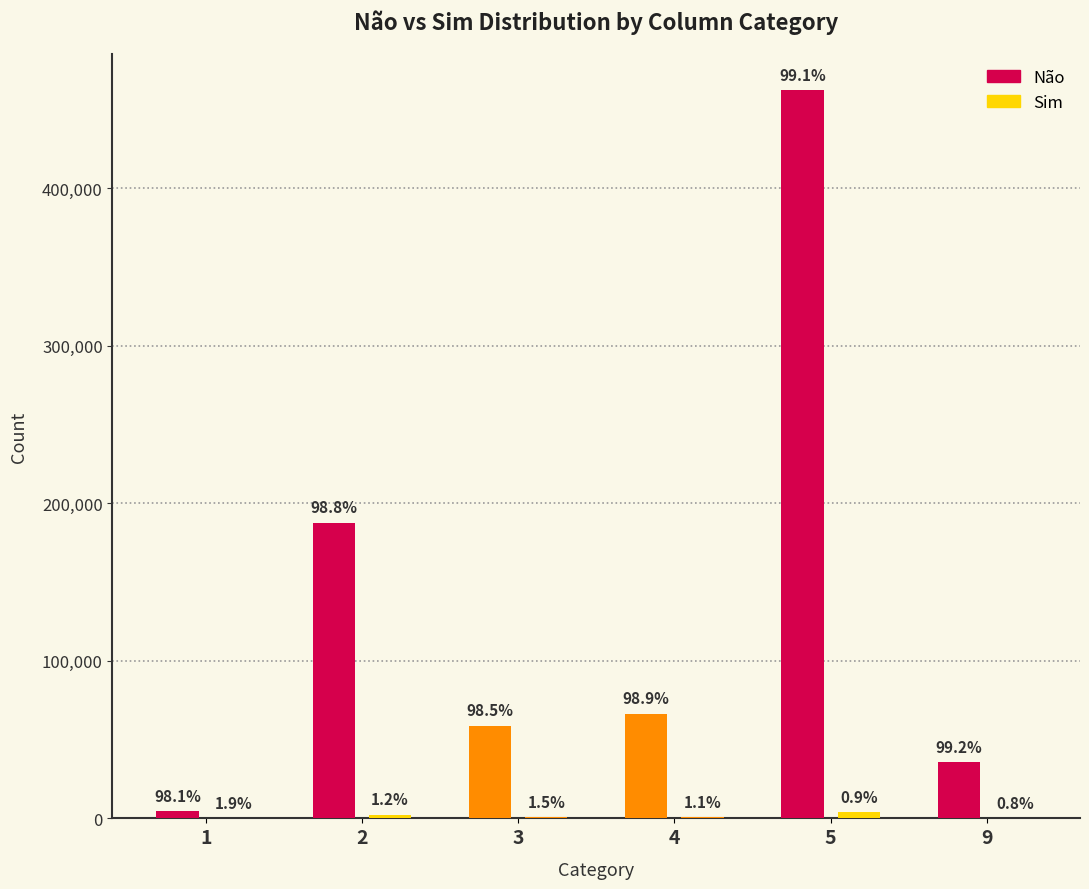

At how many categories does at least one series exceed 322287?

1